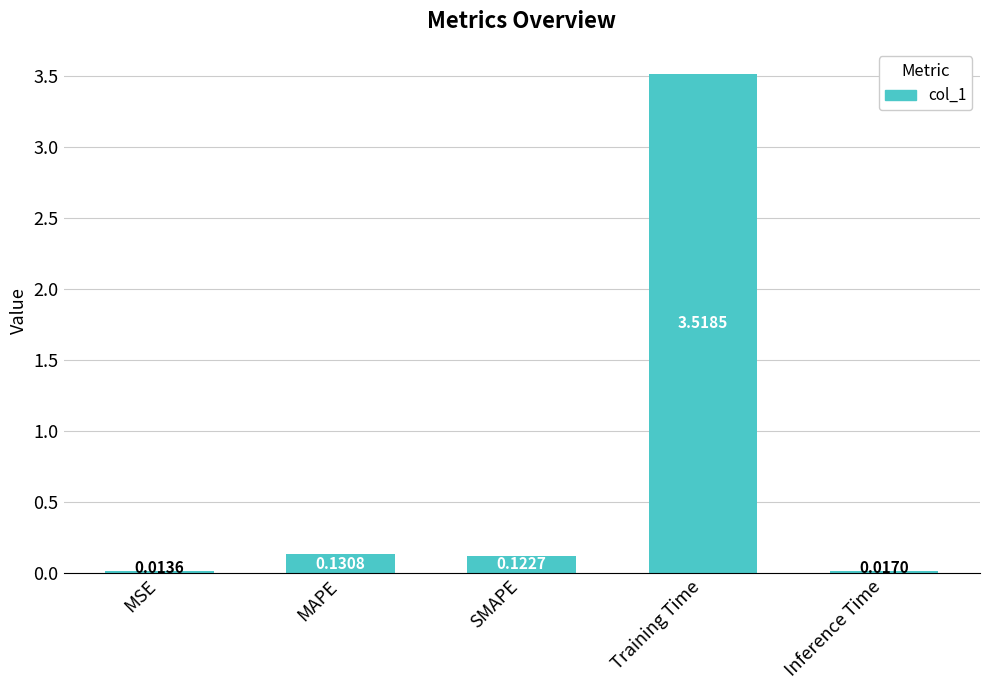

Between SMAPE and Inference Time, which is larger?

SMAPE